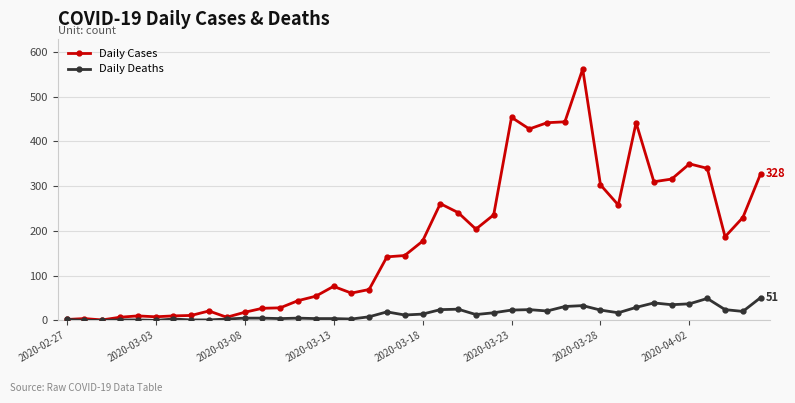

True or false: Daily Cases has more than 1 points higher than both neighbors.

True